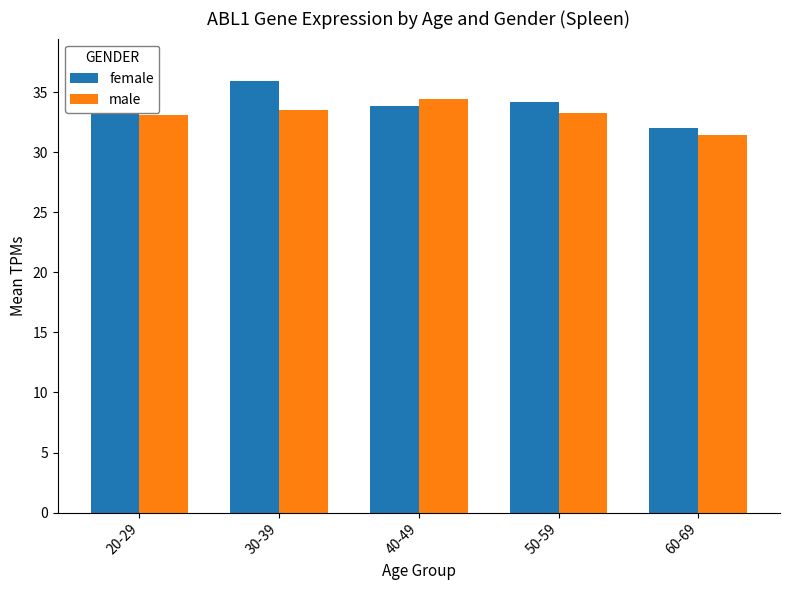

What is the value of the male bar at the 1st from the left?

33.1